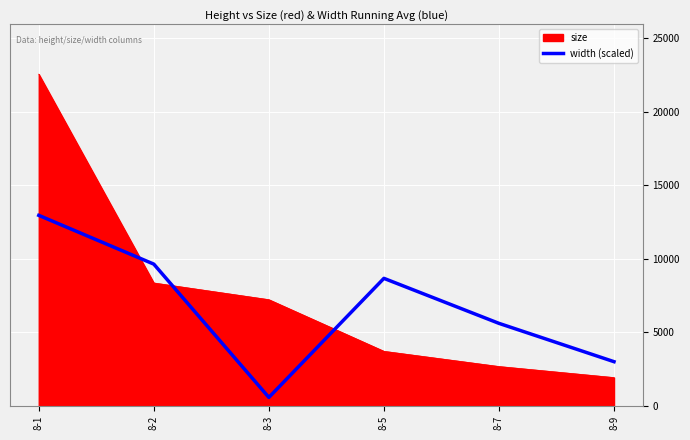

What is the difference between the highest and lowest values at 8-5?

4957.6